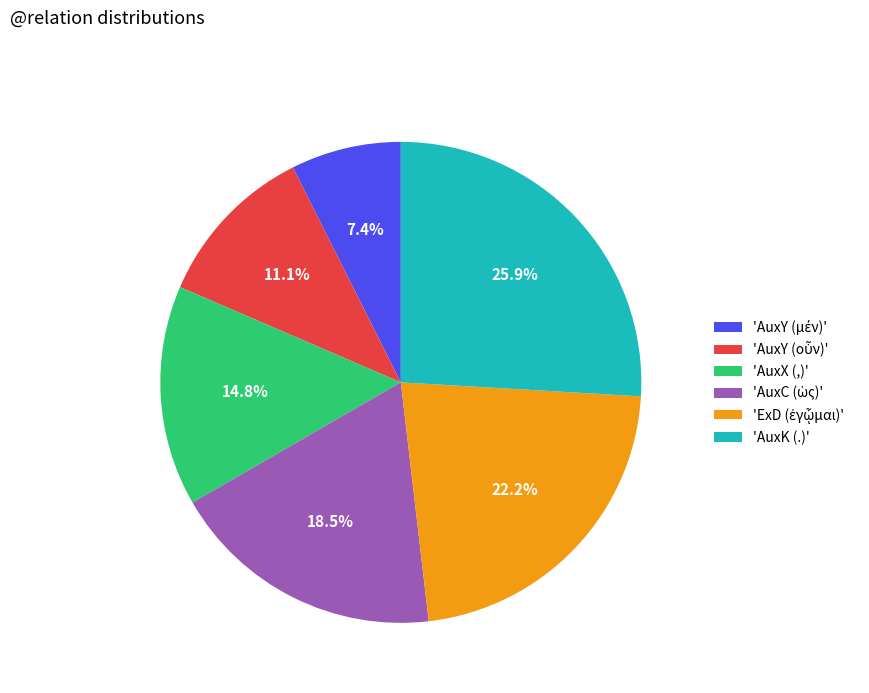

Which category has the biggest portion of the pie?

'AuxK (.)'